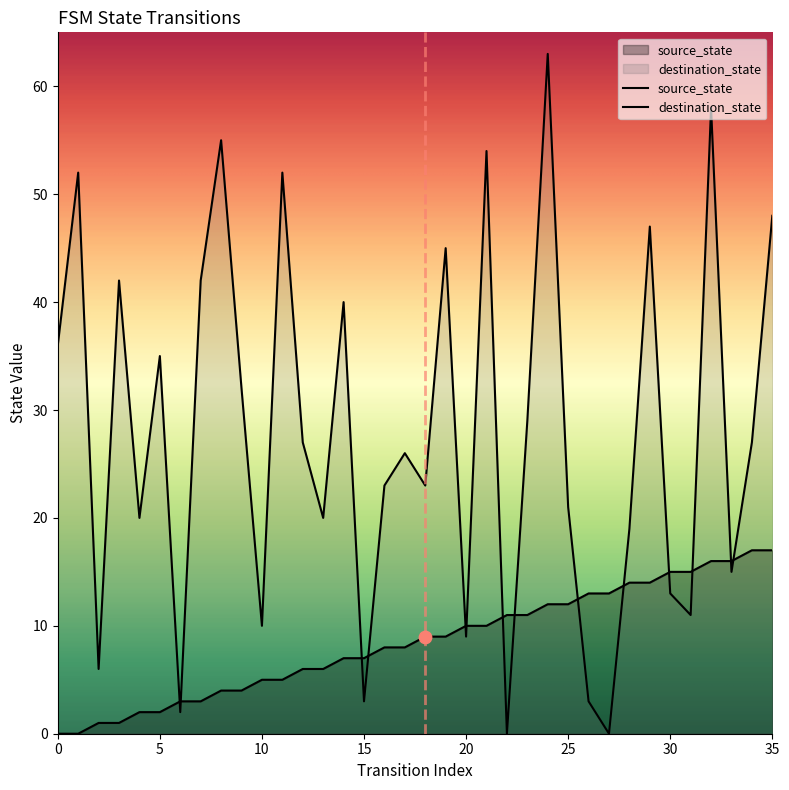

At which category is the sum across all series the highest?

24